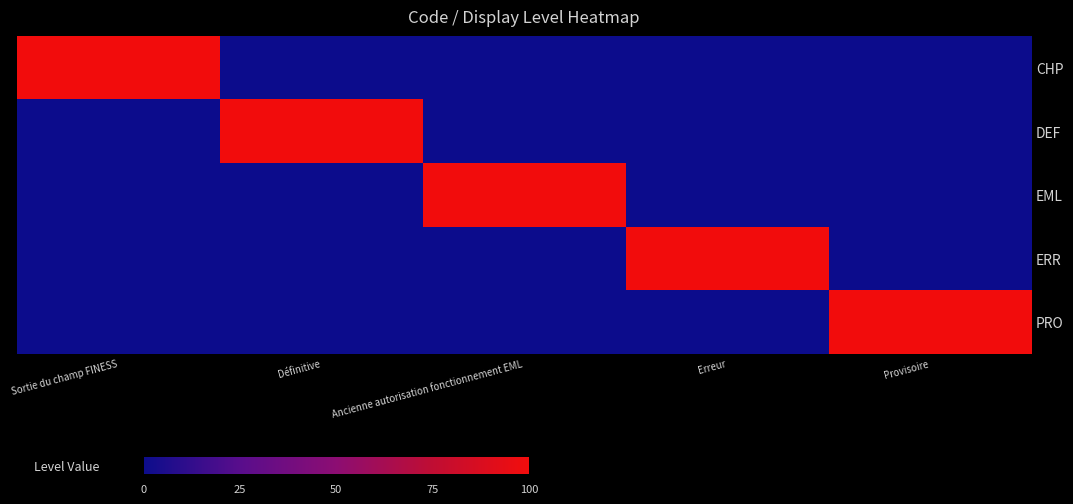

List the series in order of their peak value, highest first.

CHP, DEF, EML, ERR, PRO